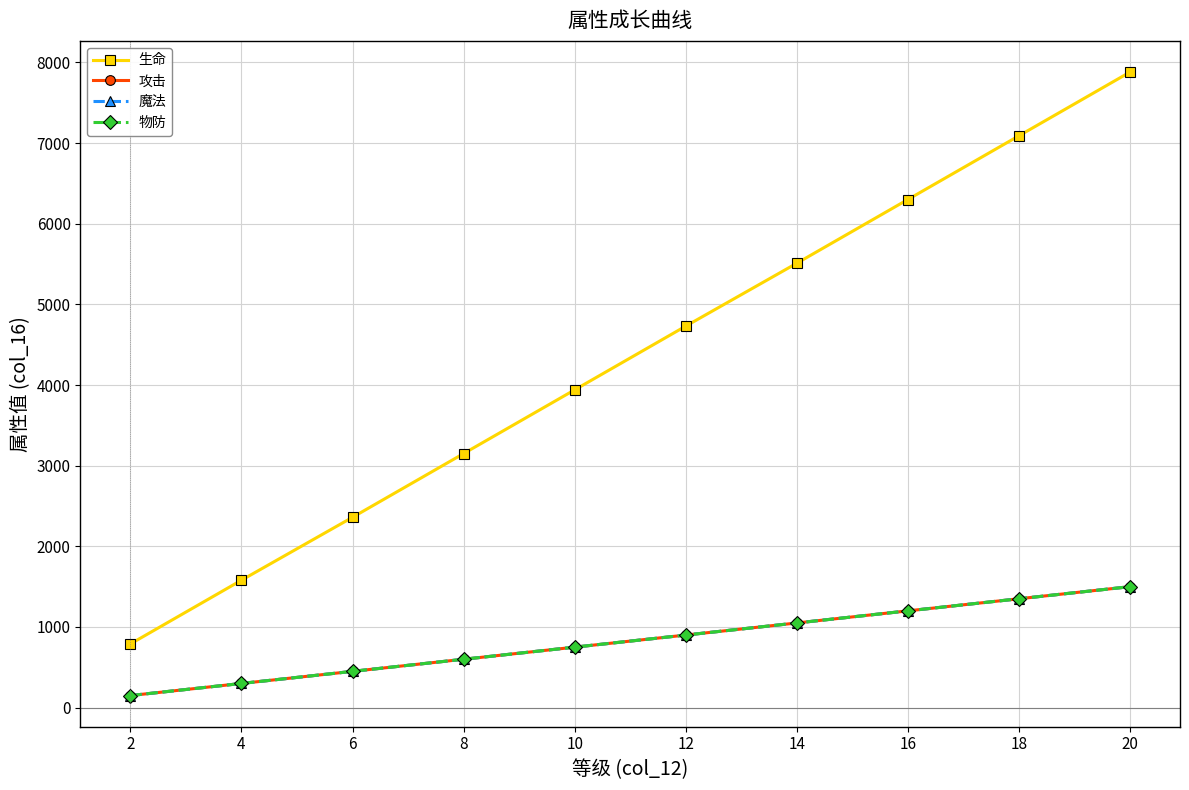

Where does the 魔法 series first go above 900?

14